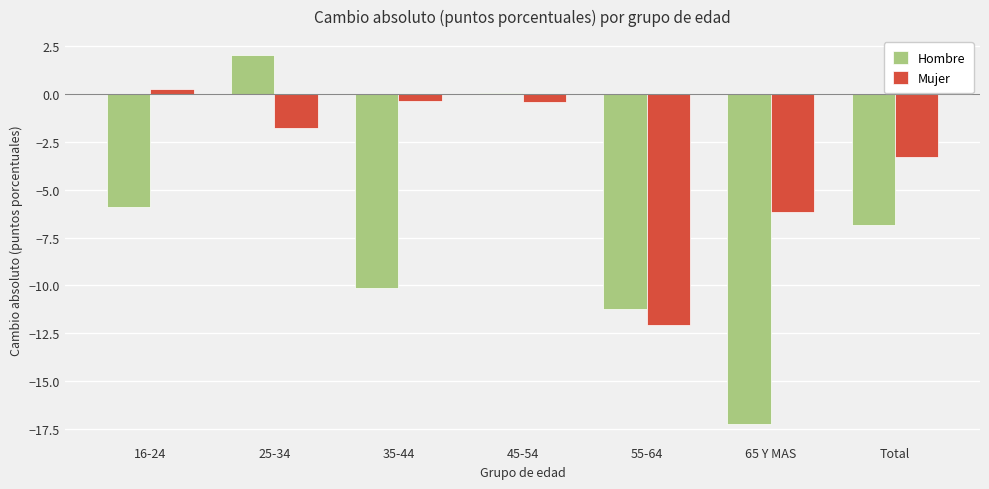

At which label does Mujer first exceed -1?

16-24